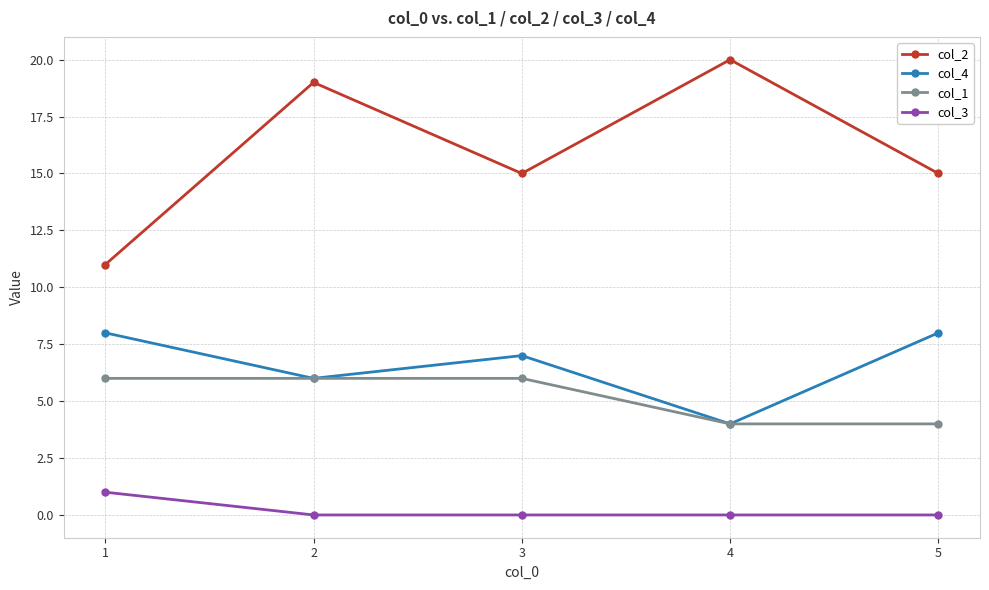

Which series has the widest spread of values?

col_2